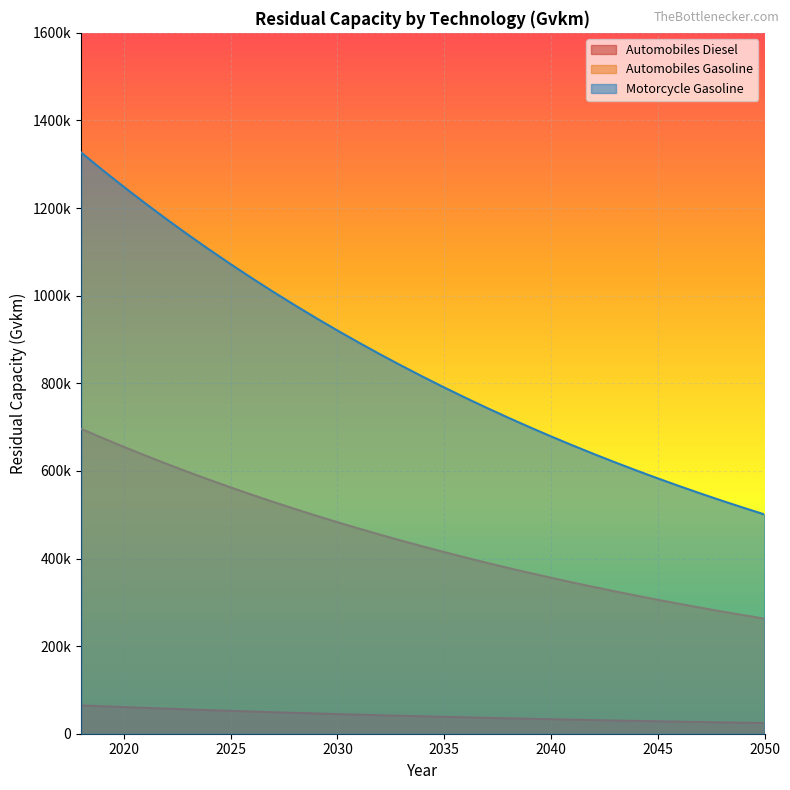

How many lines are shown in the chart?

3